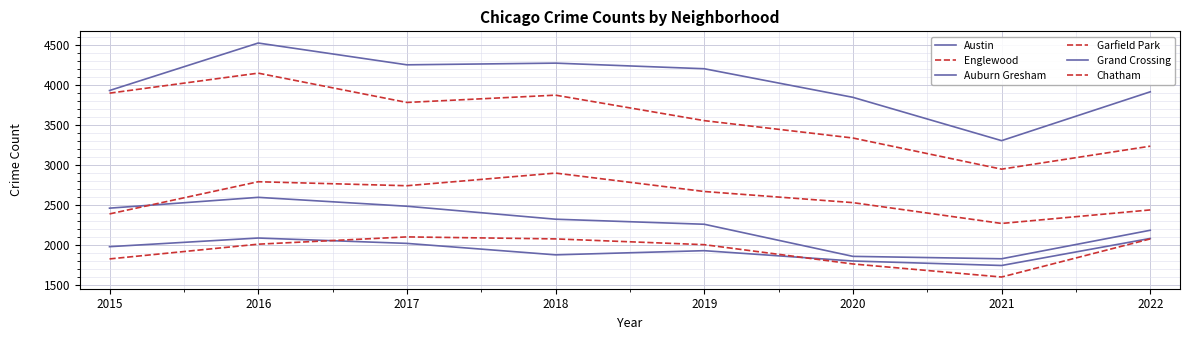

How many lines are shown in the chart?

6